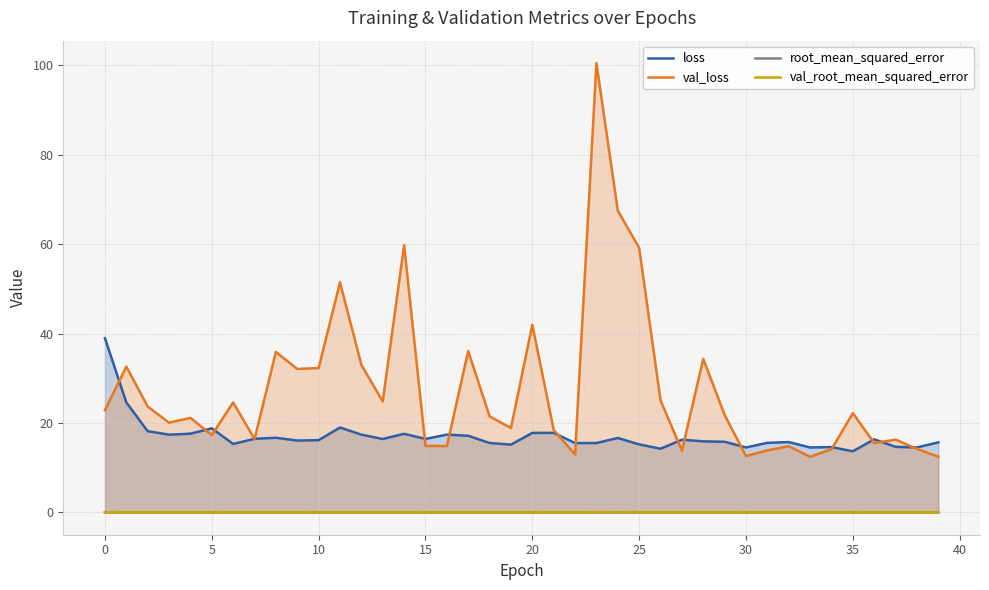

True or false: val_loss and root_mean_squared_error cross at least once.

False